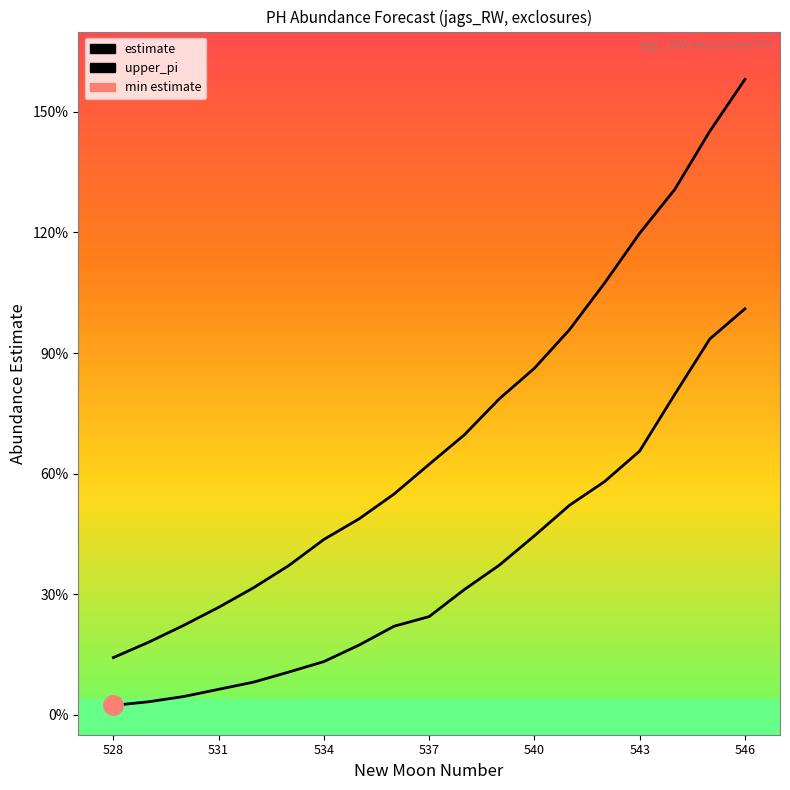

True or false: upper_pi and estimate cross at least once.

False